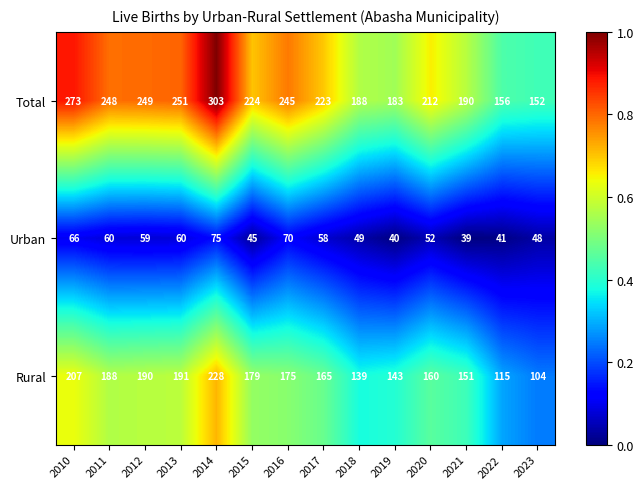

What value does the Urban series have at 2019, to the nearest 10?

40